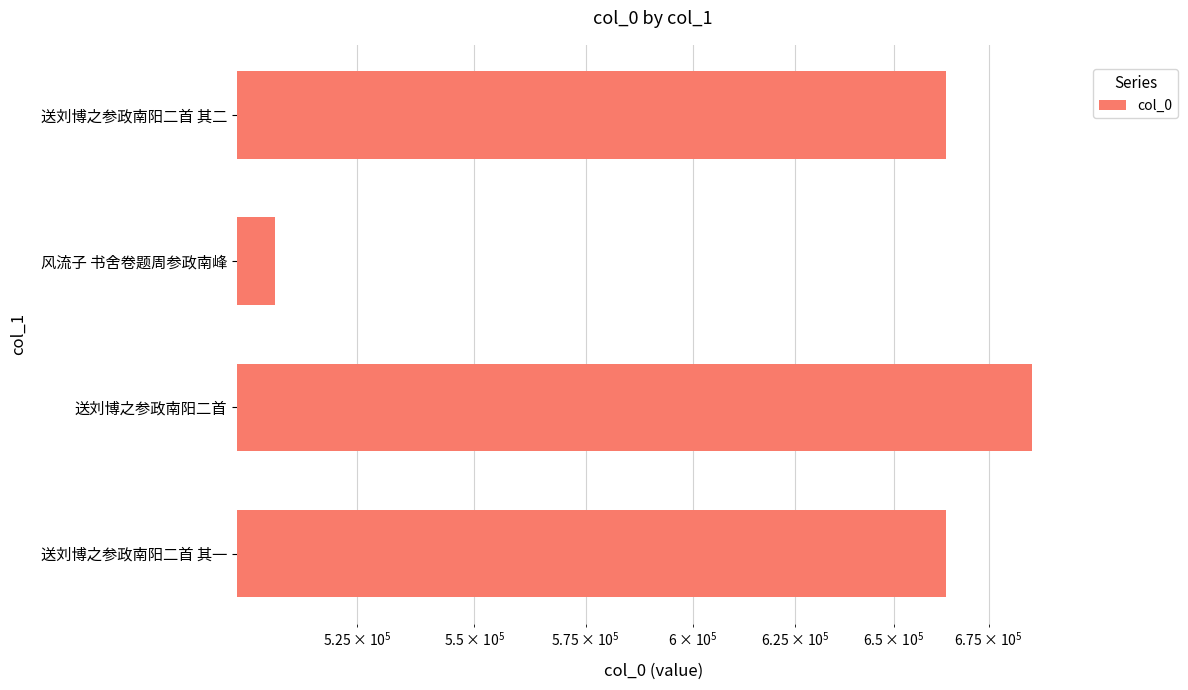

Are the bars horizontal?

Yes